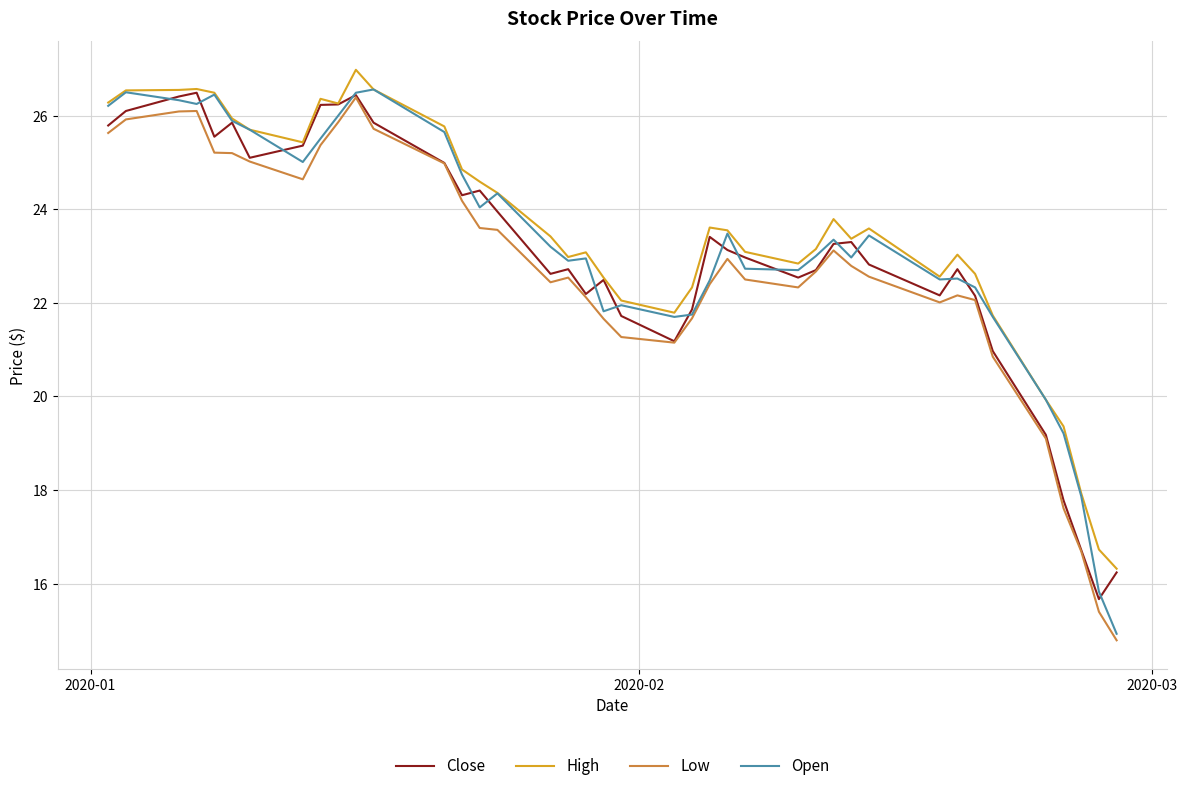

What is the smallest value displayed?

14.8